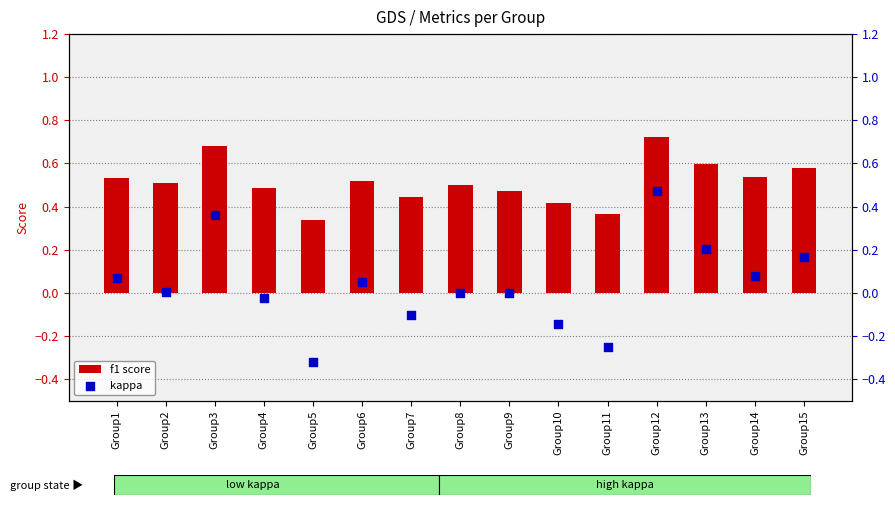

Which series has the largest total across all categories?

f1 score